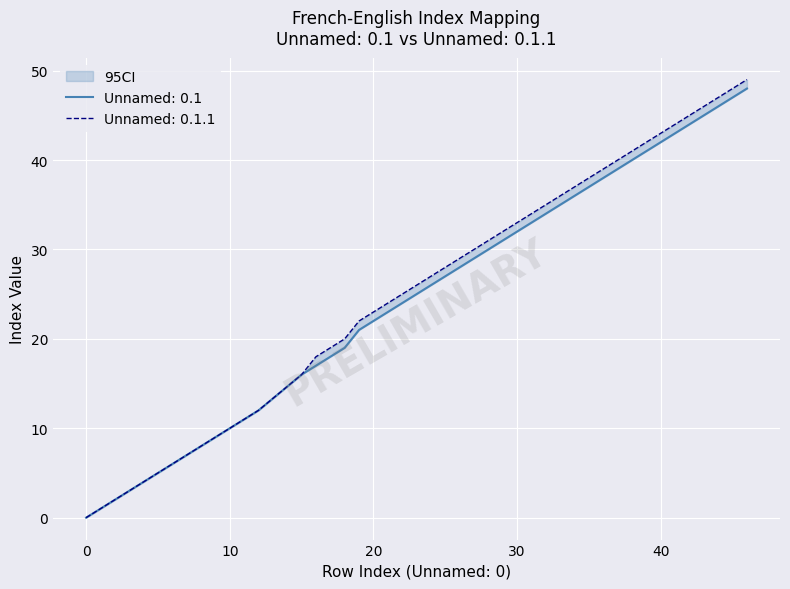

How many distinct data groups are displayed?

2